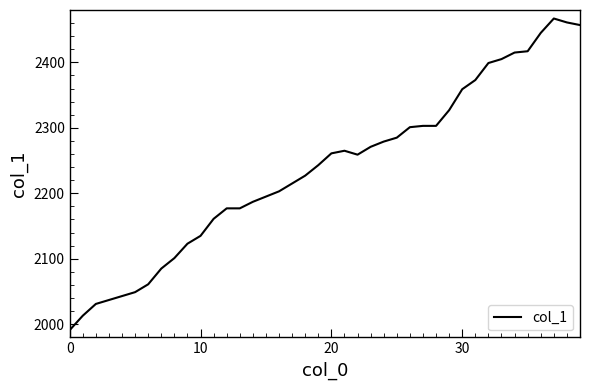

True or false: the data has more than 1 interior local peaks.

True